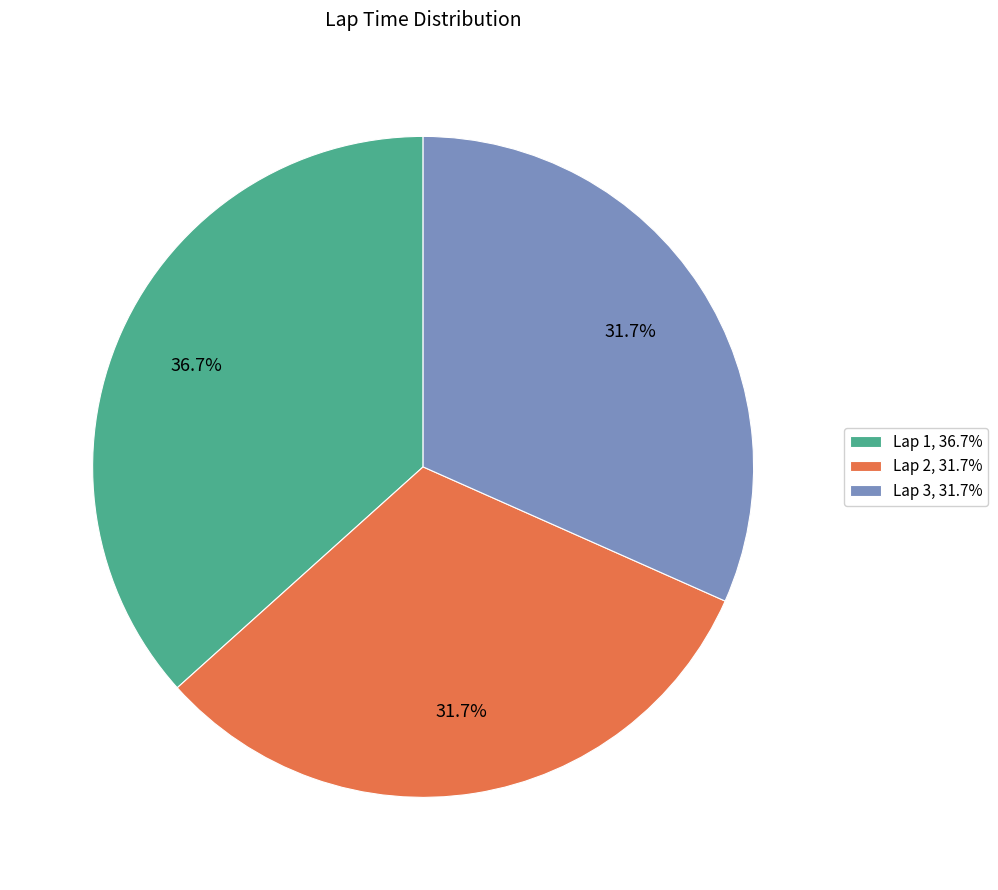

To the nearest percent, what is the average slice percentage?

33%